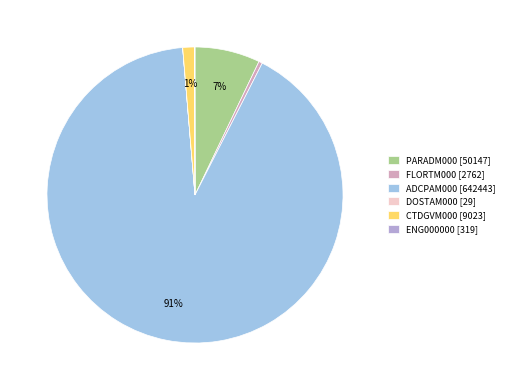

To the nearest percent, what is the average slice percentage?

17%